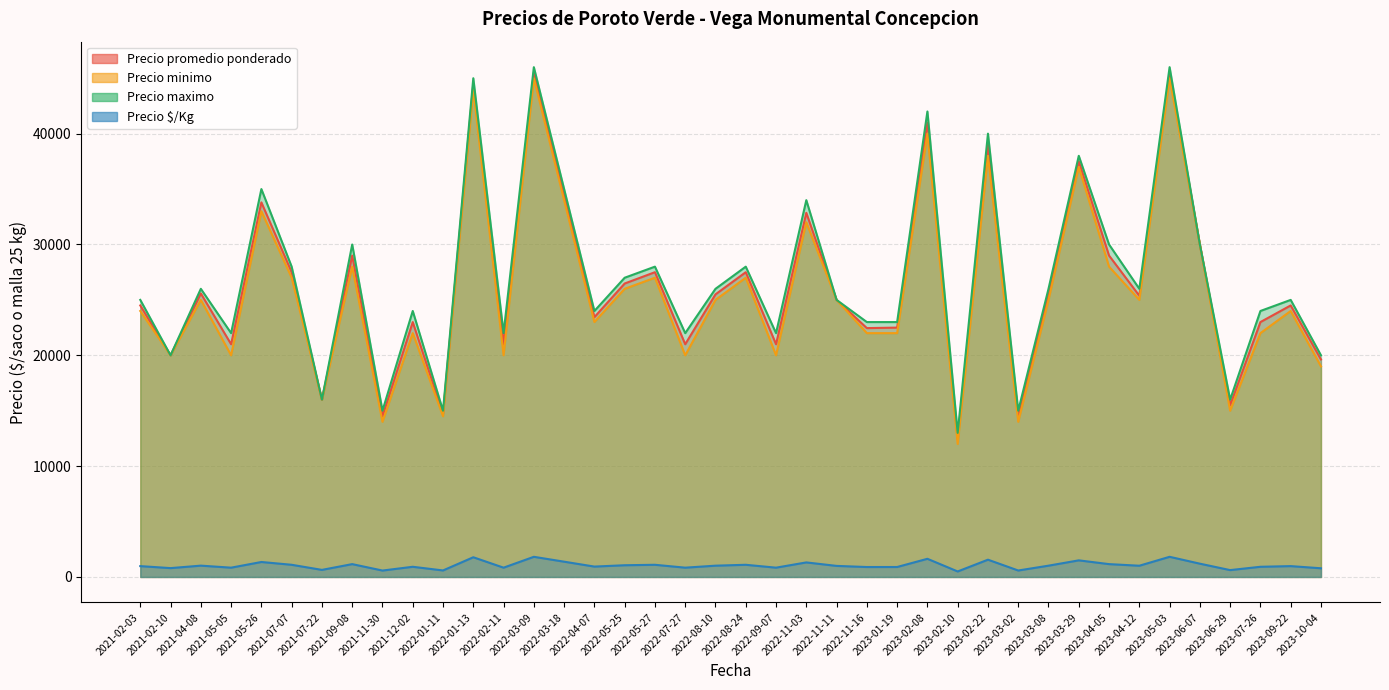

What is the minimum value shown in the chart?

498